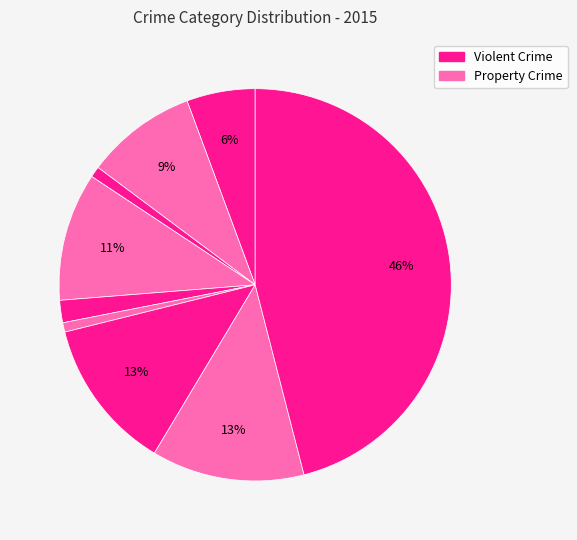

How many segments does this pie chart have?

9